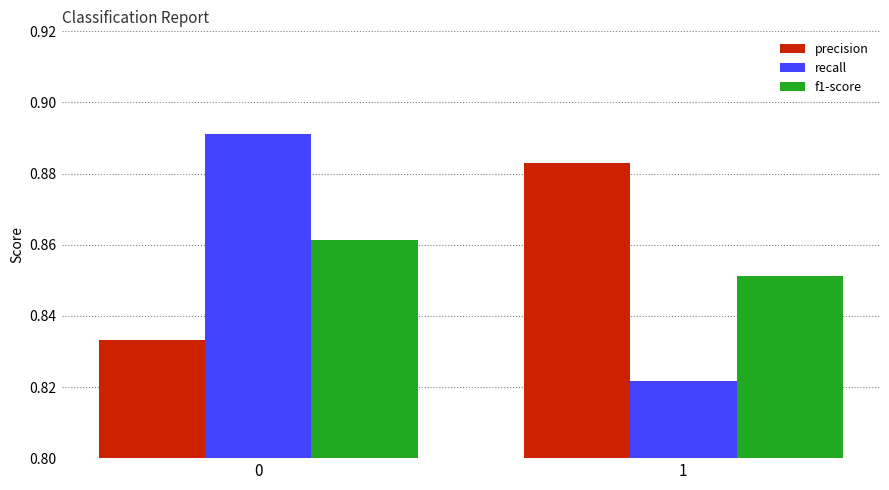

Is it true that precision equals 0.5 at 0?

False